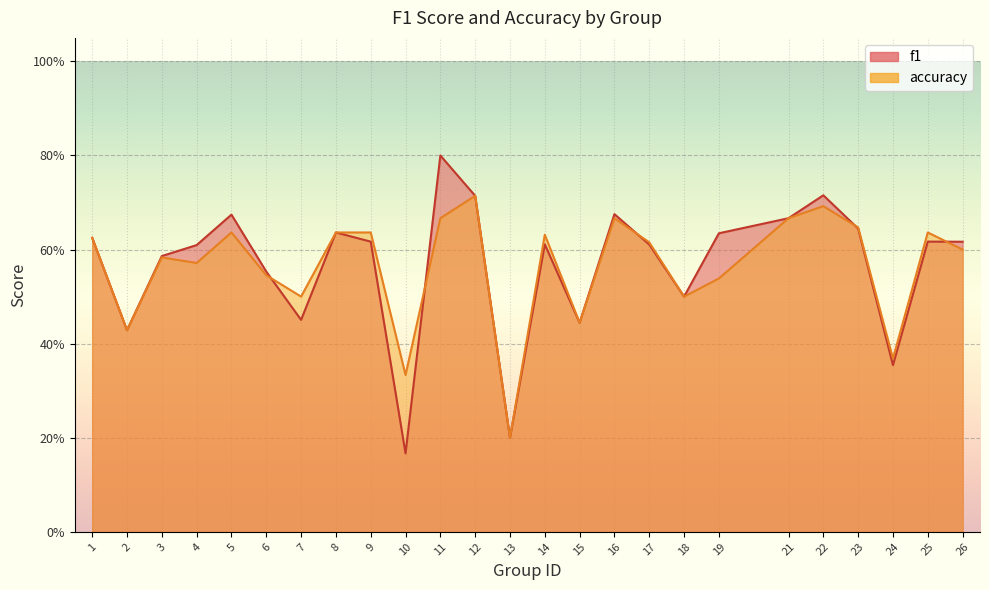

What is the total value across all series at 4?

1.2